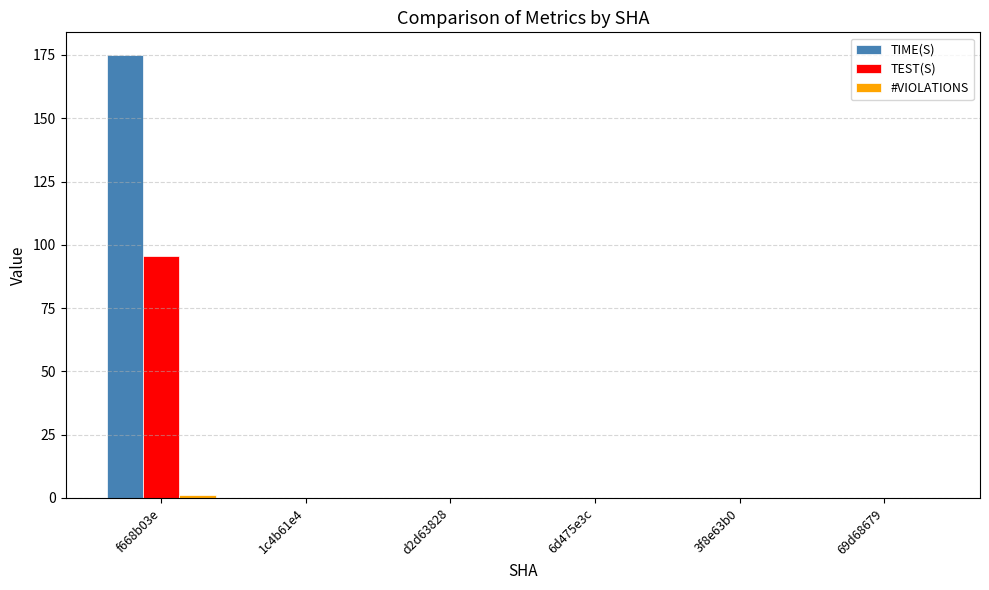

Is it true that TEST(S) equals 42.9 at 3f8e63b0?

False